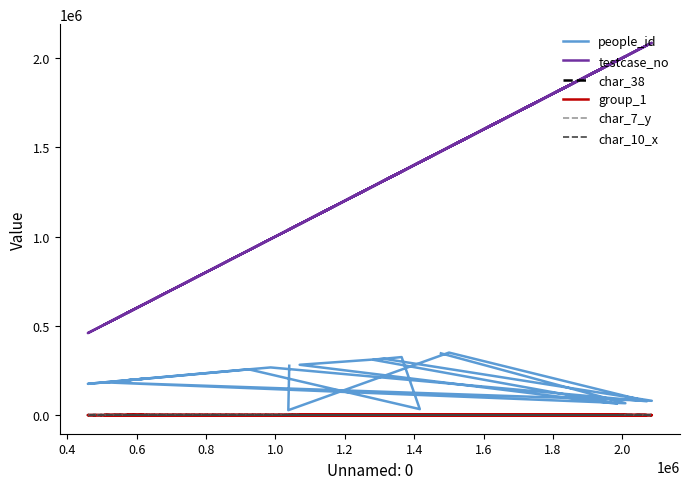

At which label does char_7_y first exceed 9?

1.6